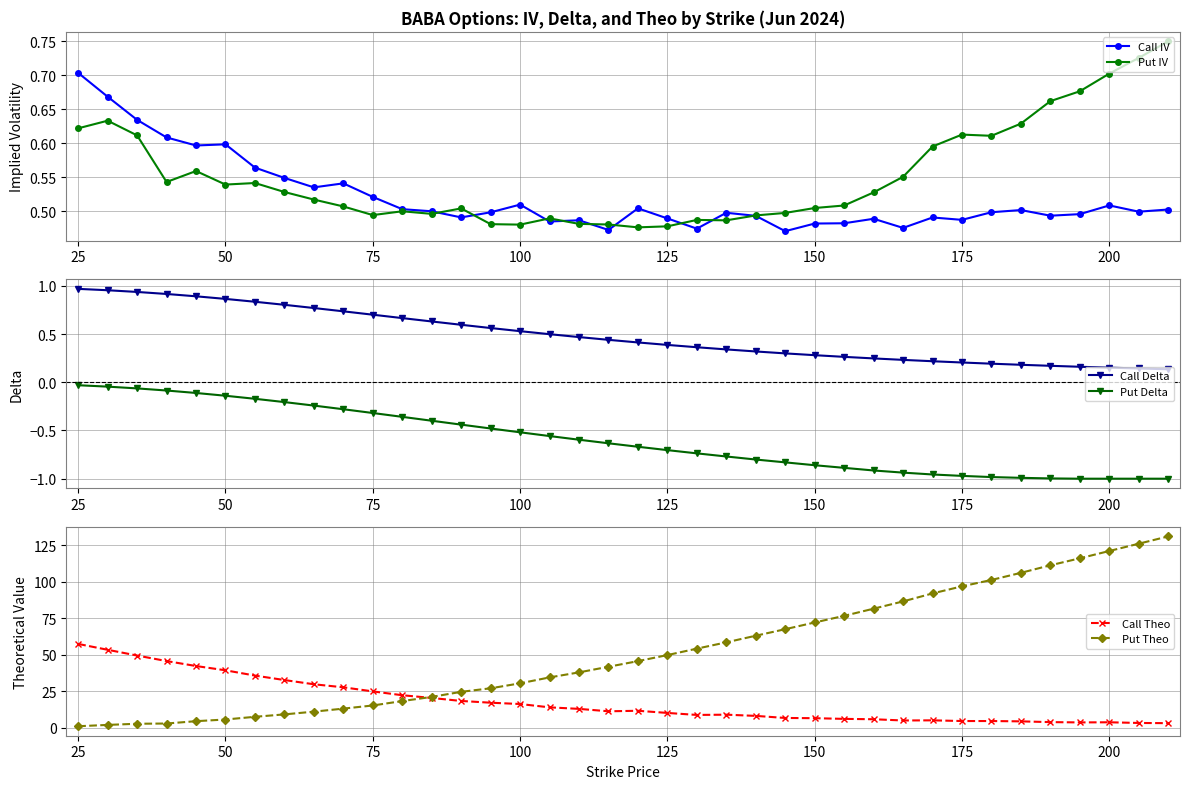

The Call IV series shows 0.4 at 25. True or false?

False